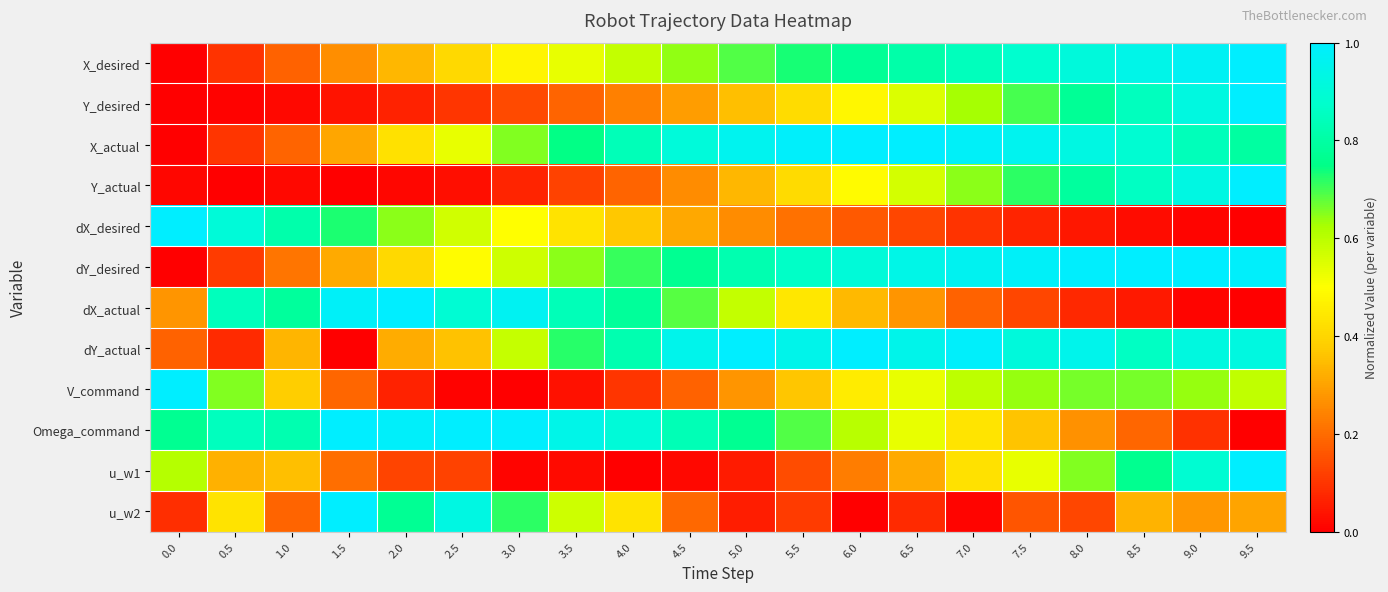

Which series has the widest spread of values?

X_desired